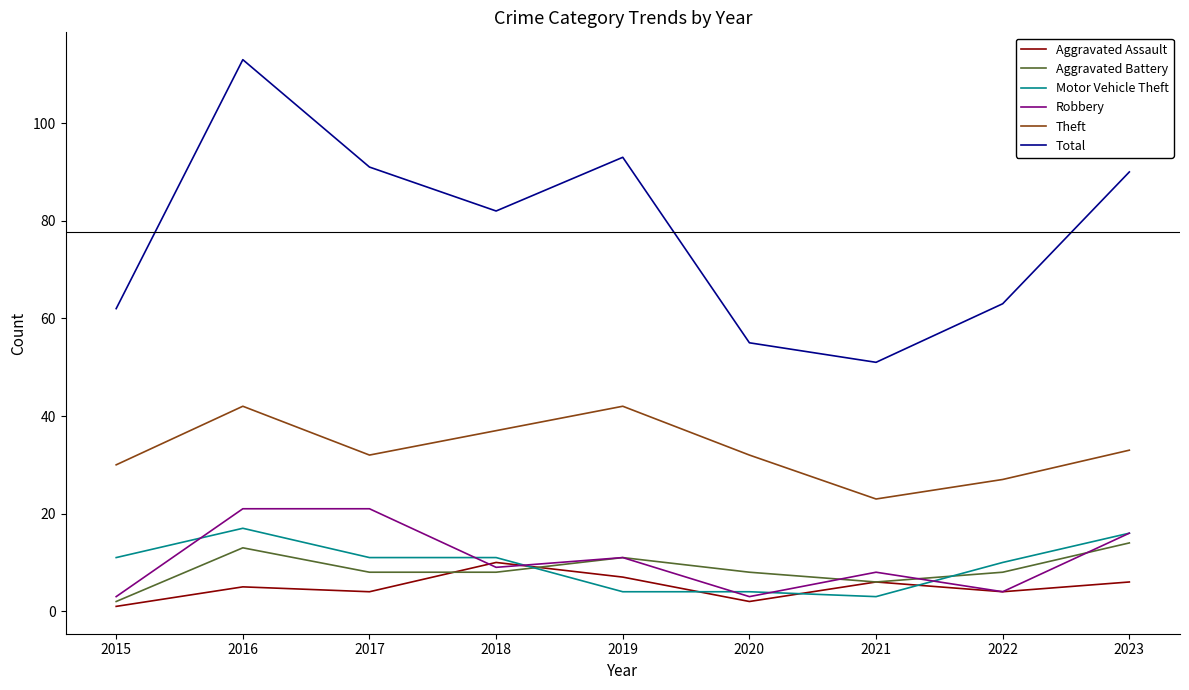

Is it true that Total equals 90 at 2023?

True